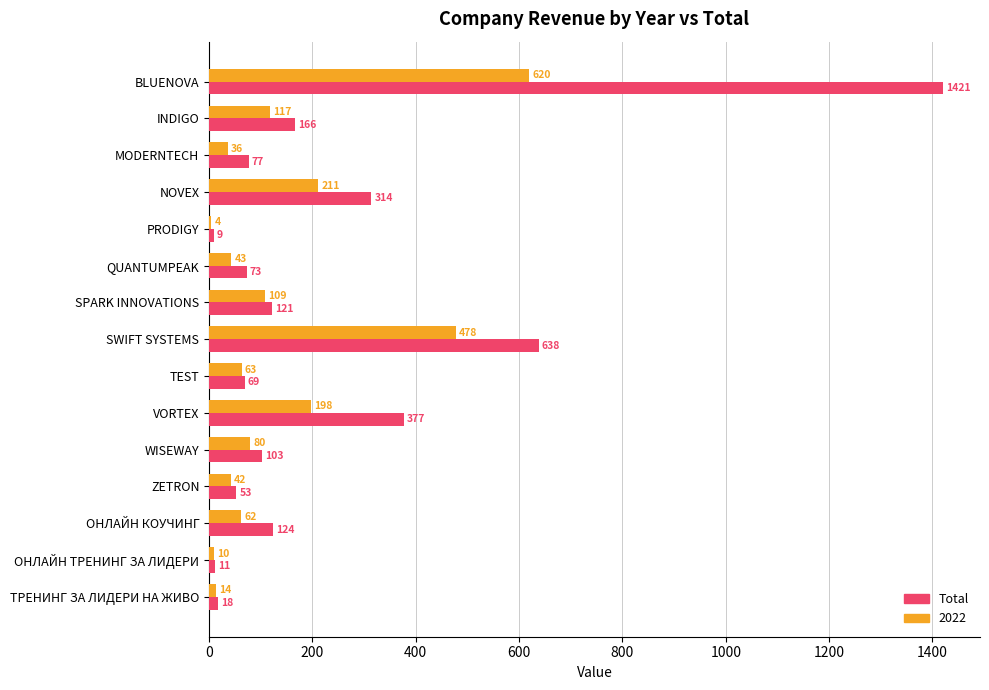

What is the approximate value of 2022 at ОНЛАЙН КОУЧИНГ, to the nearest 50?

50